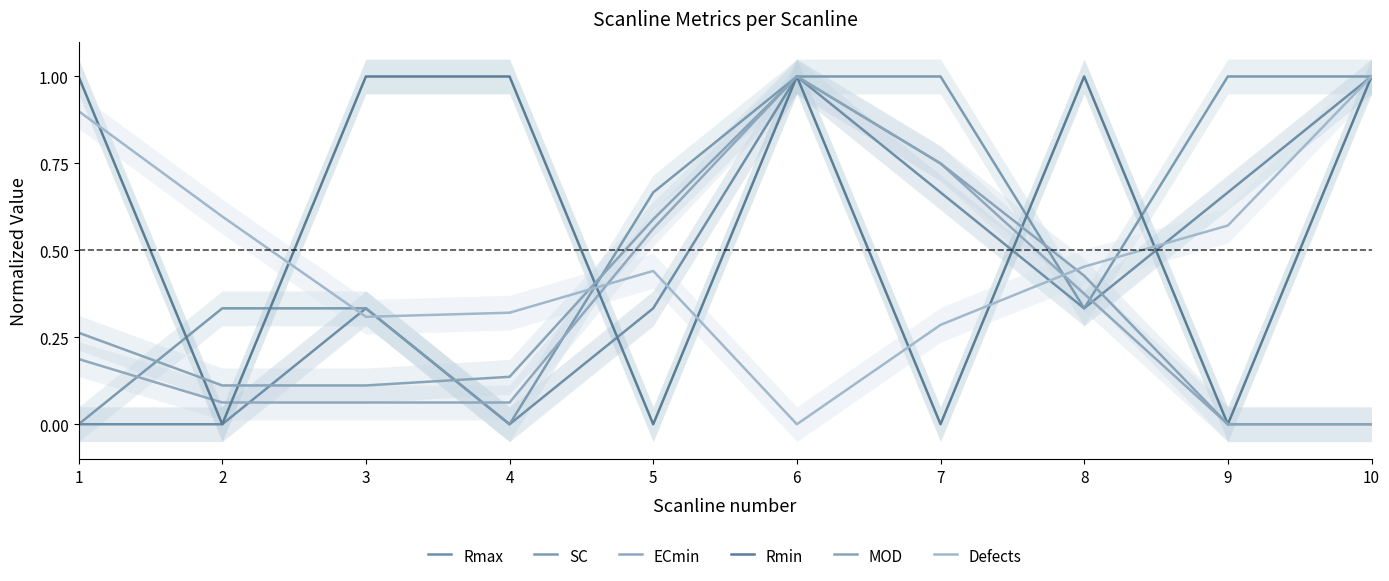

What is the total value across all series at 3?

2.1